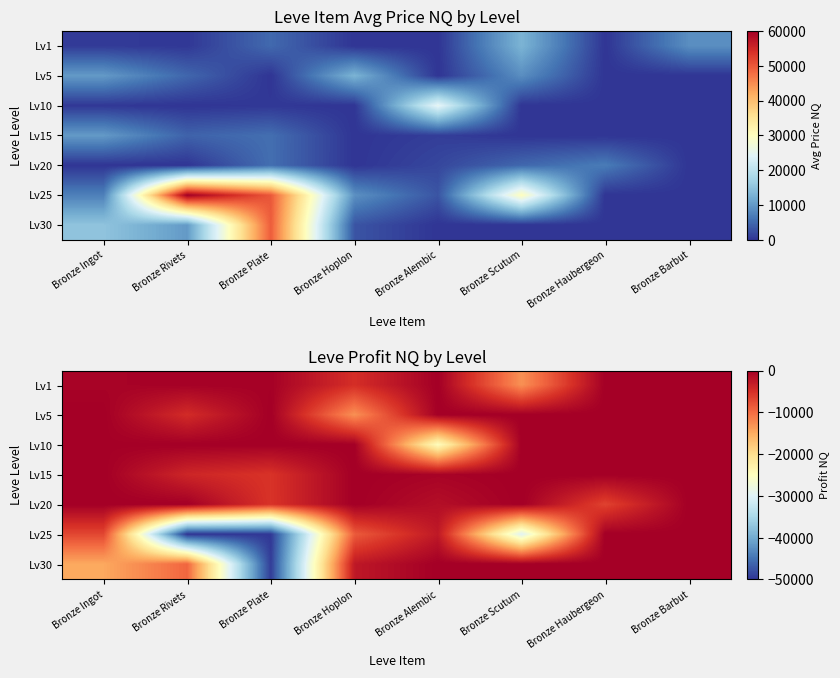

What is the total value across all series at Bronze Rivets?

-68308.1